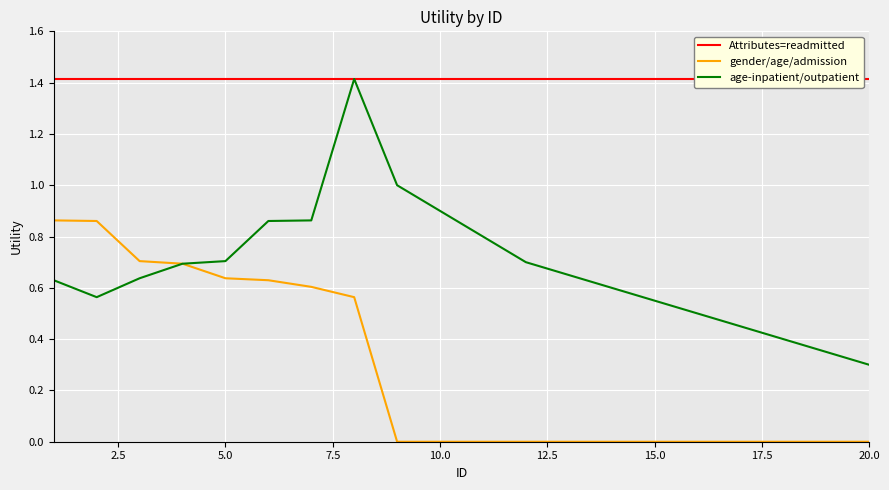

How many interior local peaks does the age-inpatient/outpatient series have?

1